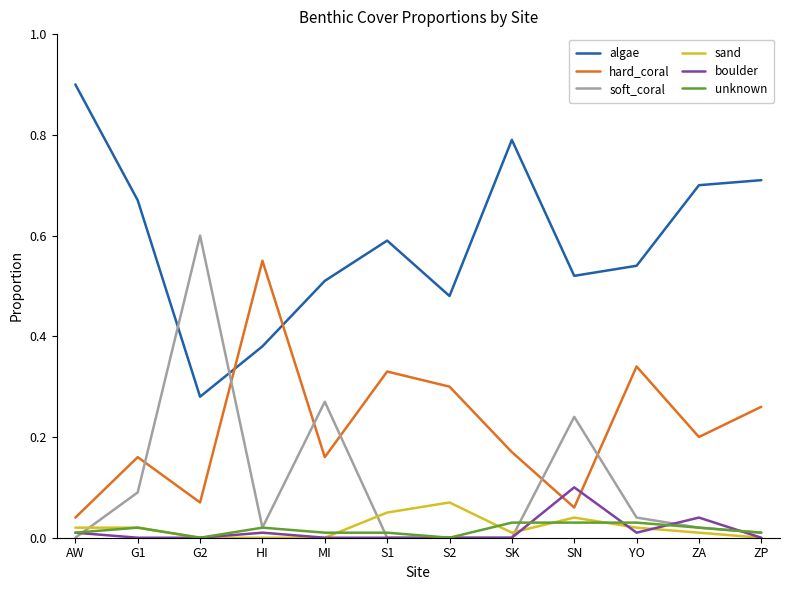

What is the maximum value shown in the chart?

0.9